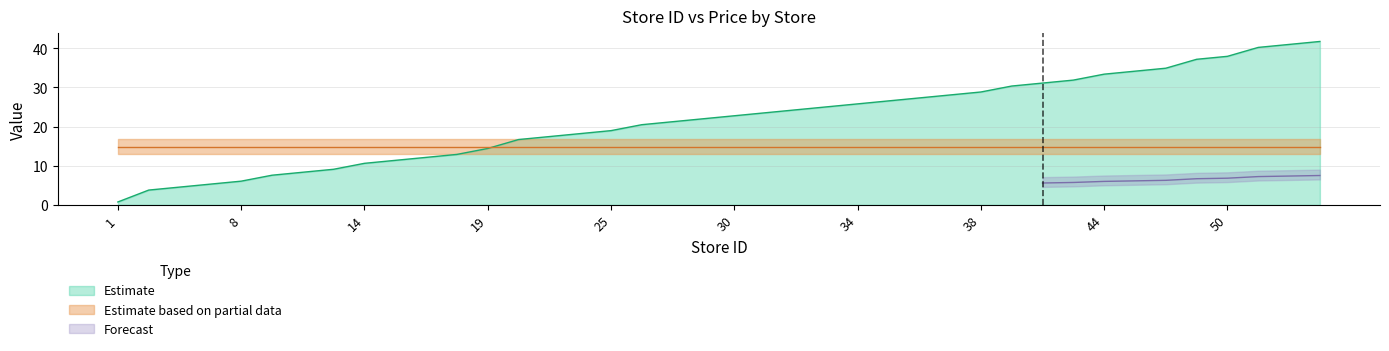

What is the value of the 12th point from the left?

12.9